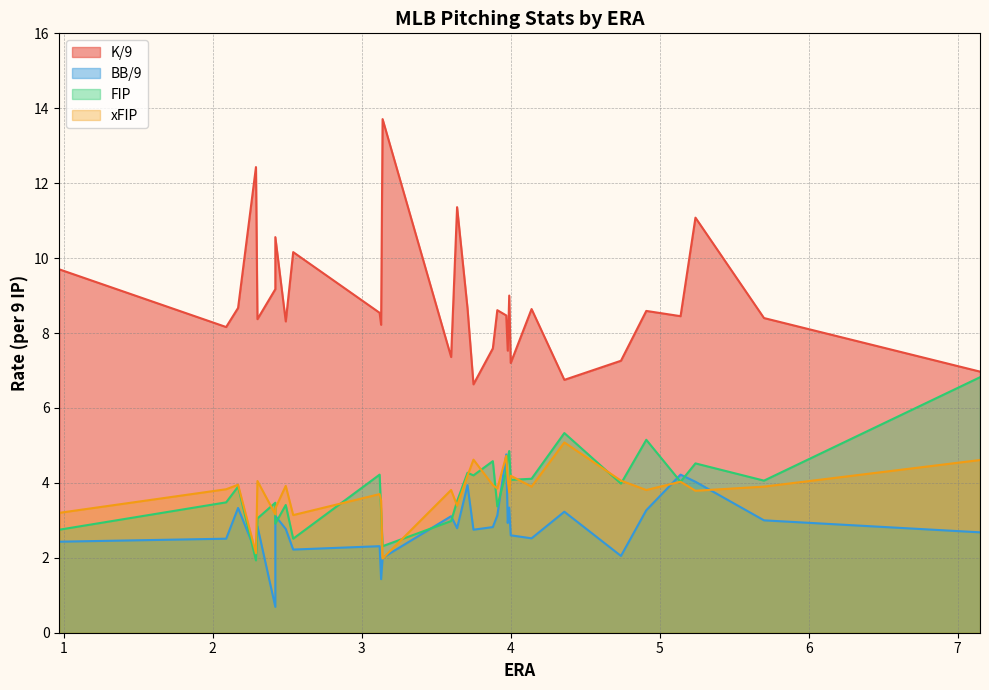

True or false: xFIP and K/9 cross at least once.

False